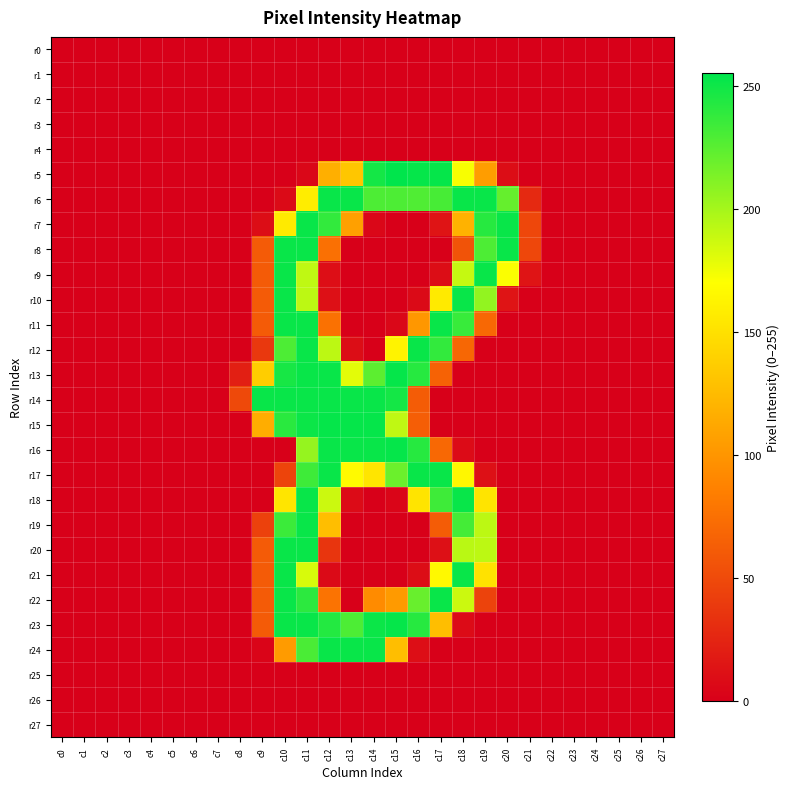

At how many categories does at least one series exceed 31?

14